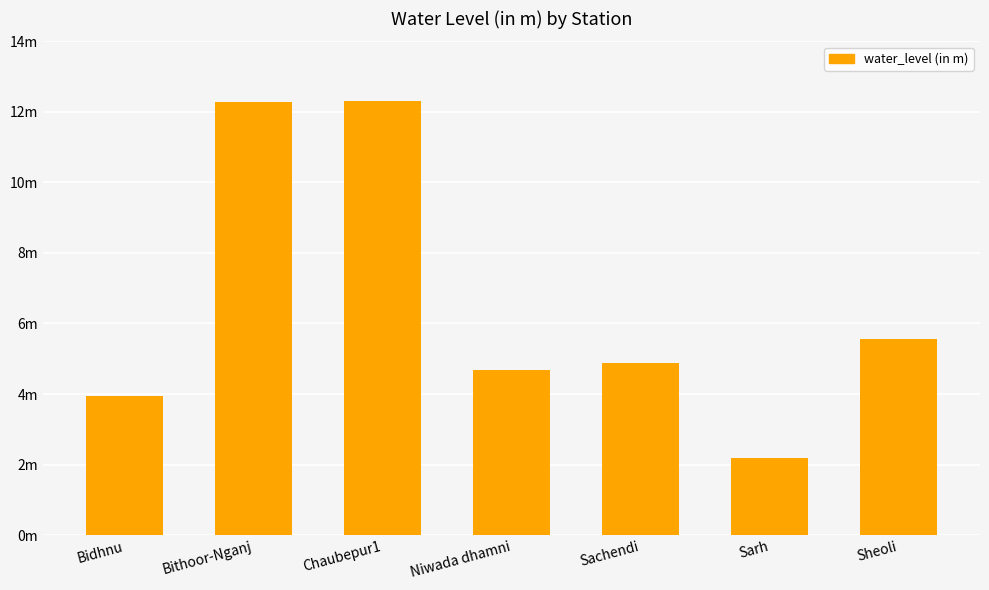

What is the label of the 2nd bar from the left?

Bithoor-Nganj